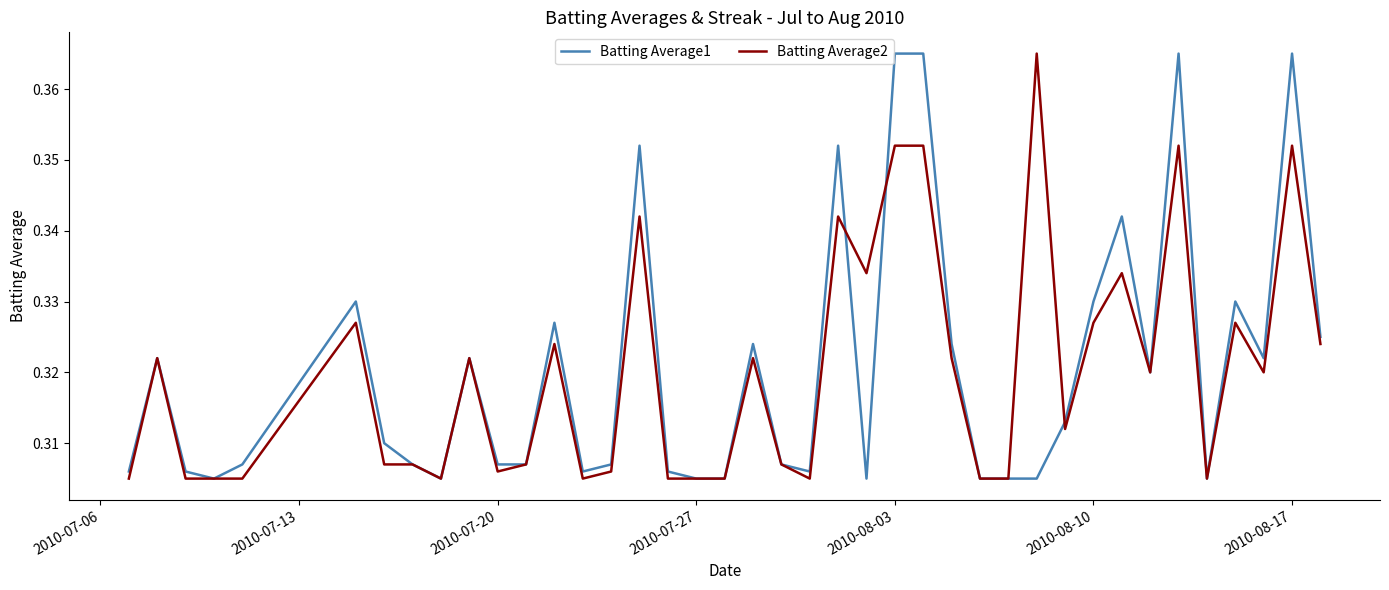

What are all the series names shown in the legend?

Batting Average1, Batting Average2